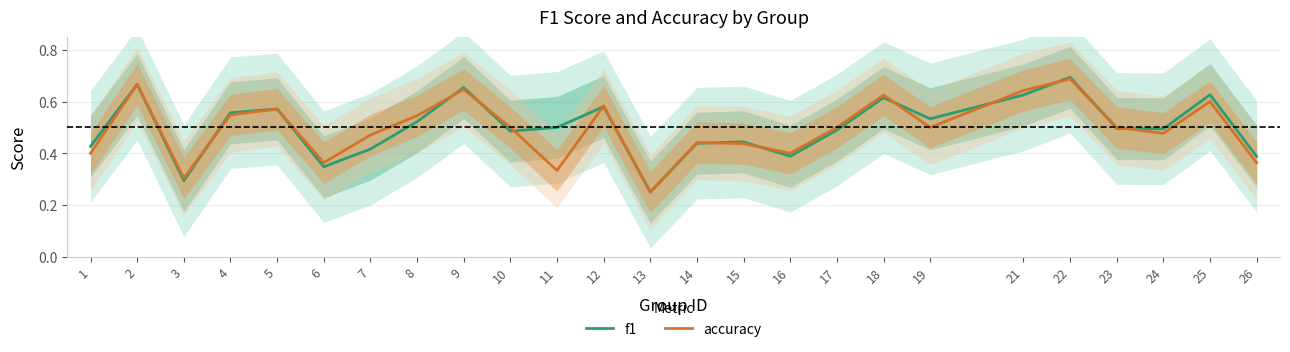

At which category does accuracy reach its first local peak?

2